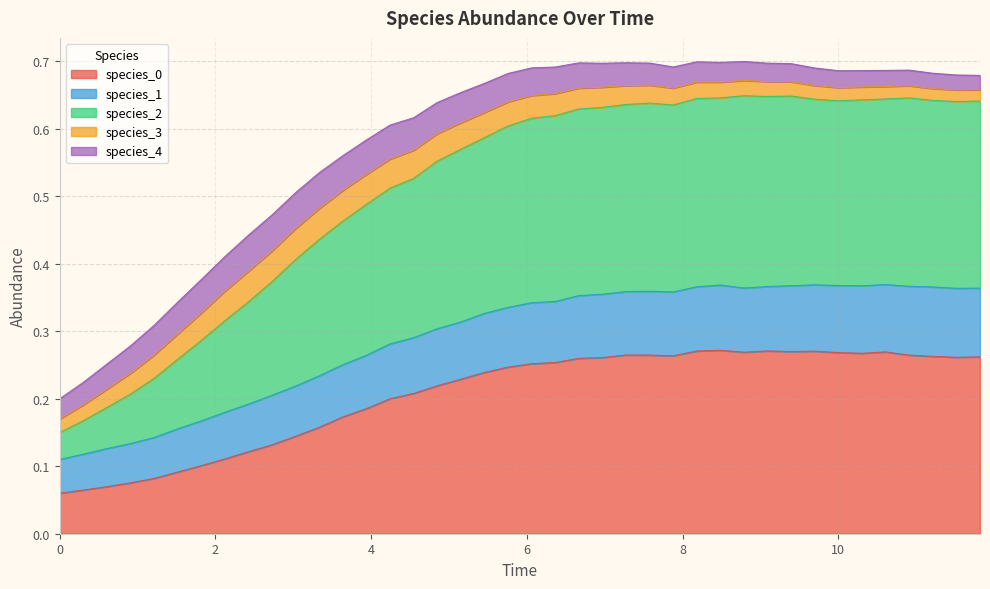

Which series has the largest total across all categories?

species_2